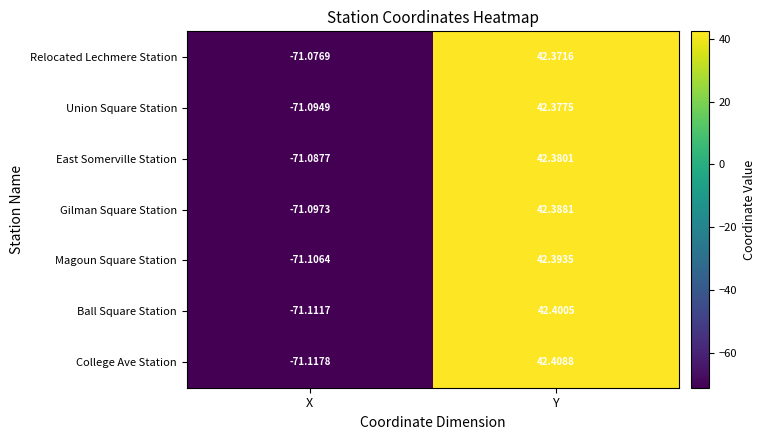

At which label does Magoun Square Station first exceed 42?

Y